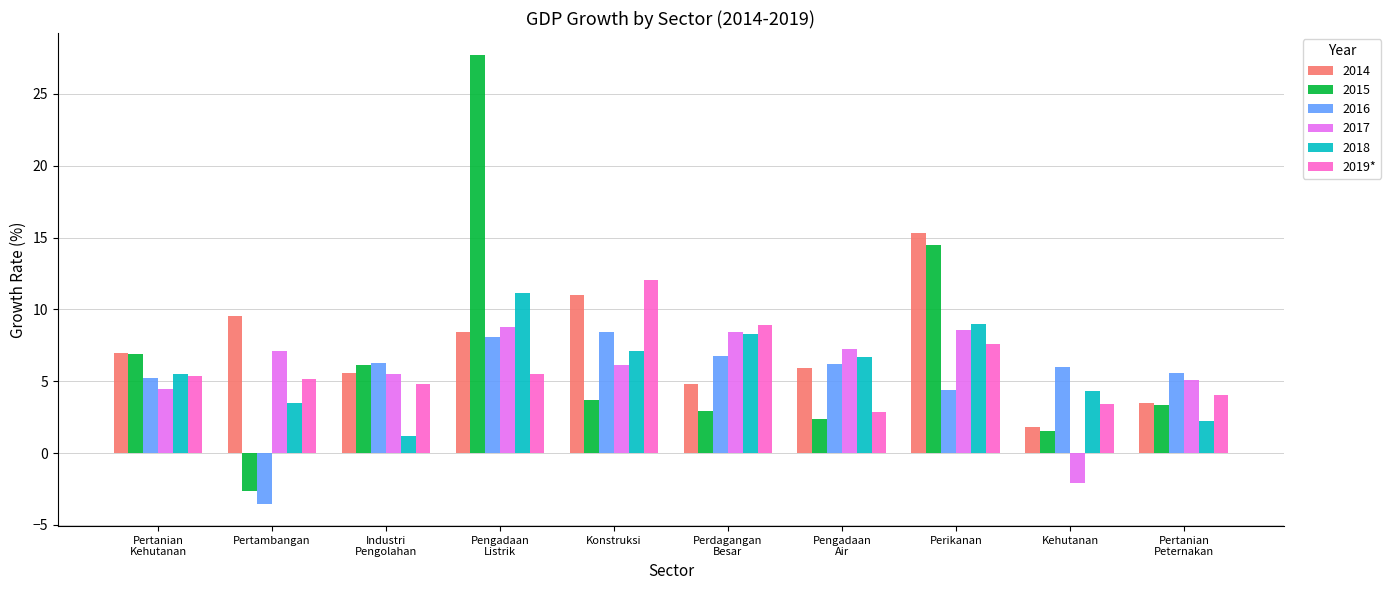

What is the average value of the 2014 series?

7.3